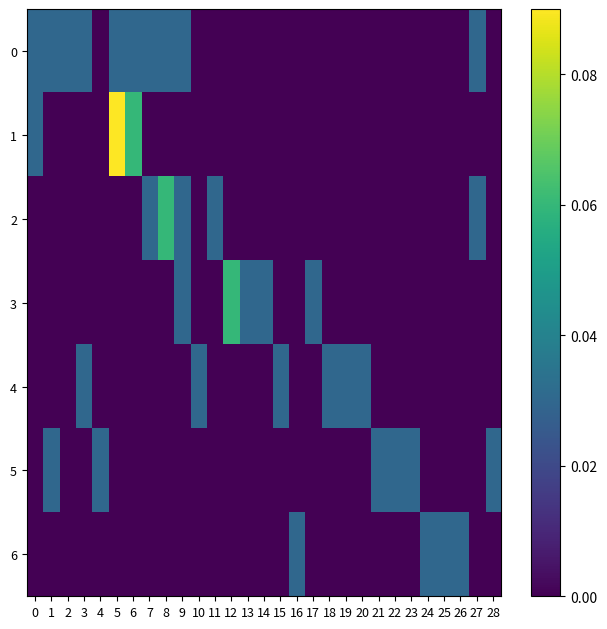

At how many categories does at least one series exceed 0?

29